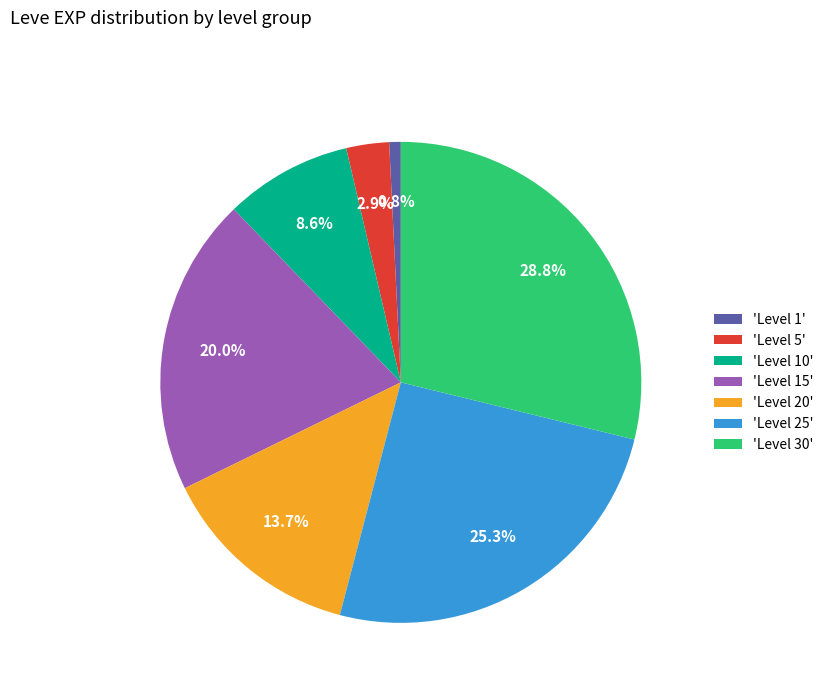

What is the ratio of the value at 'Level 30' to the value at 'Level 20'?

2.1